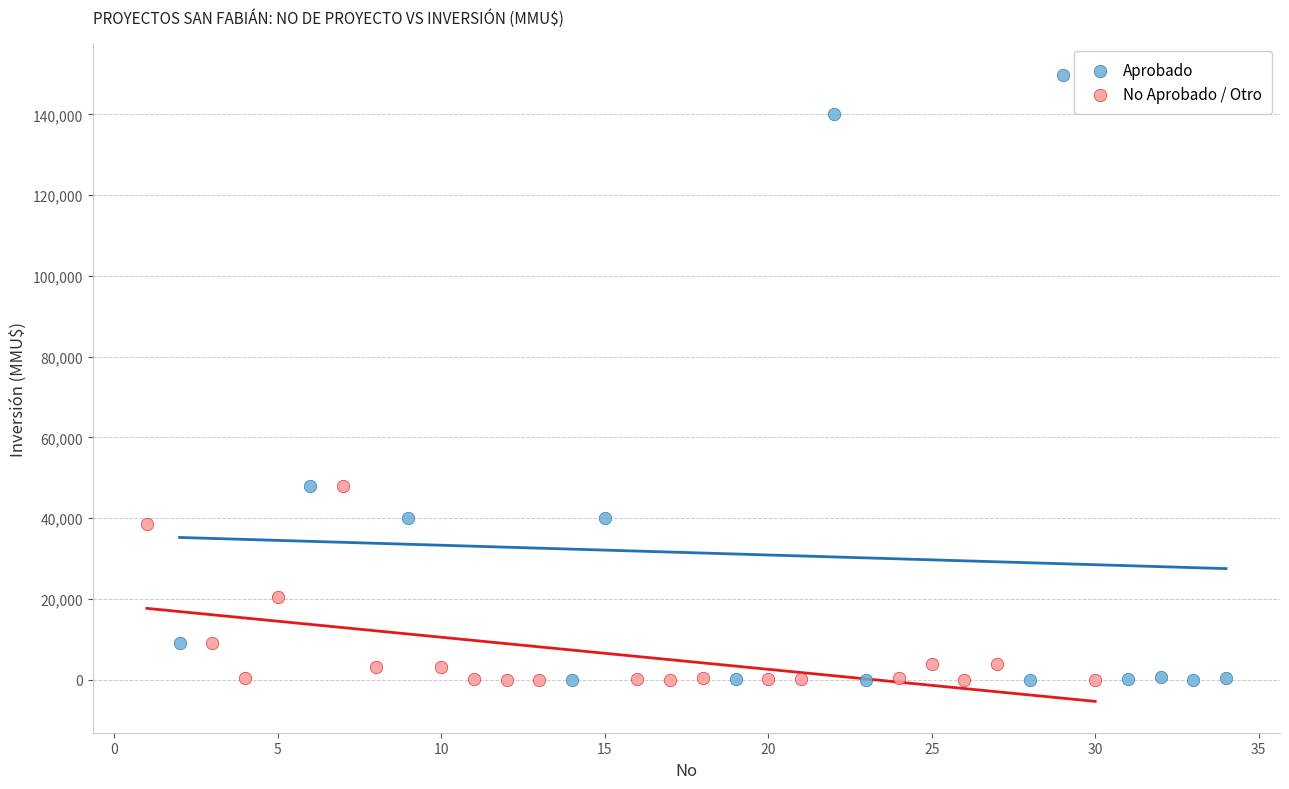

What are all the series names shown in the legend?

Aprobado, No Aprobado / Otro